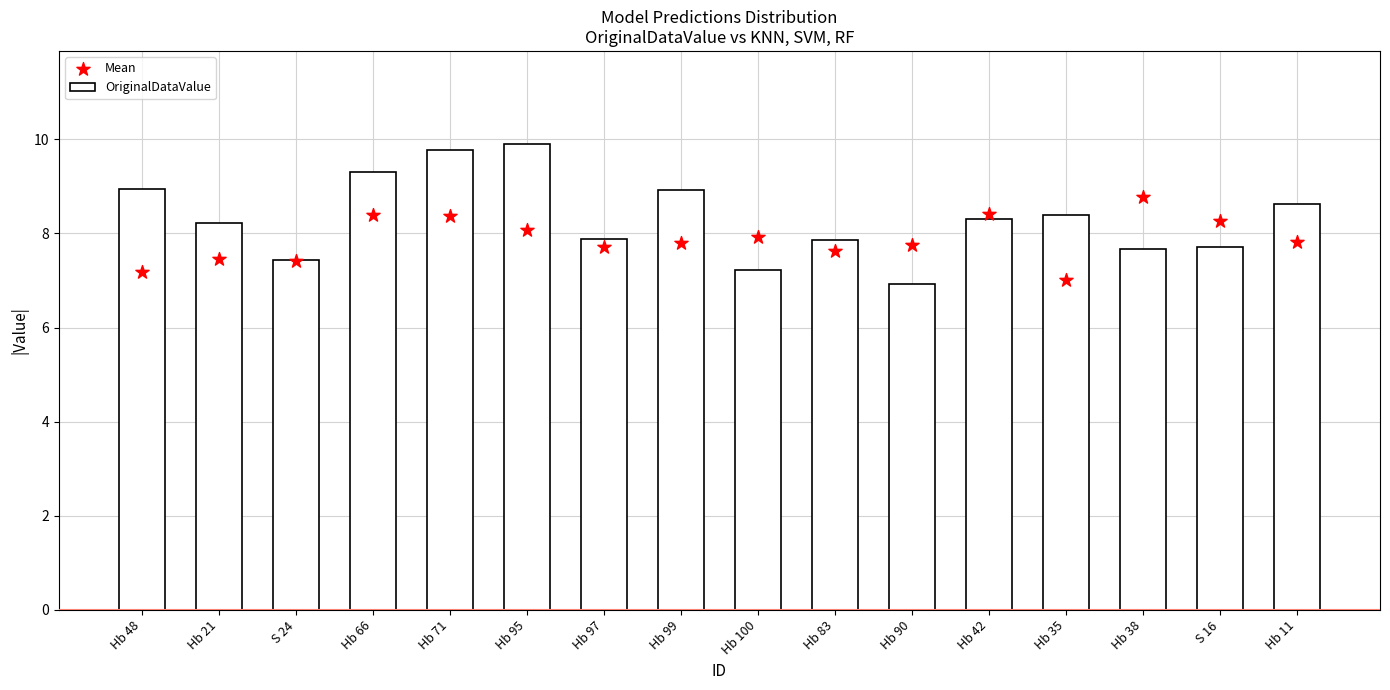

Which series contains the lowest Y value?

OriginalDataValue